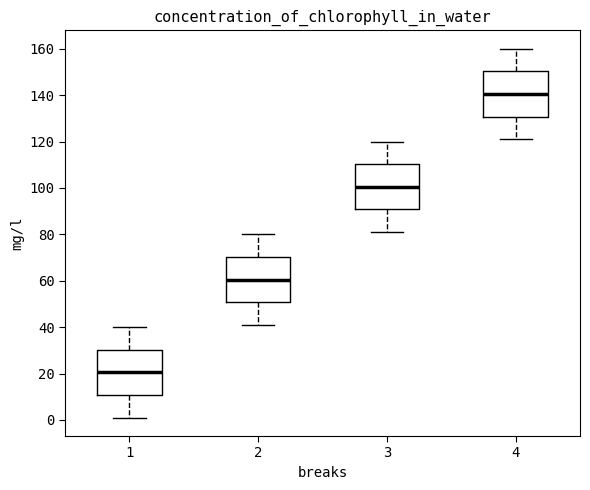

Where does the upper whisker of the box at x = 2 end on the y-axis? The values are not printed on the chart, so give them approximately, as read against the axis.

80